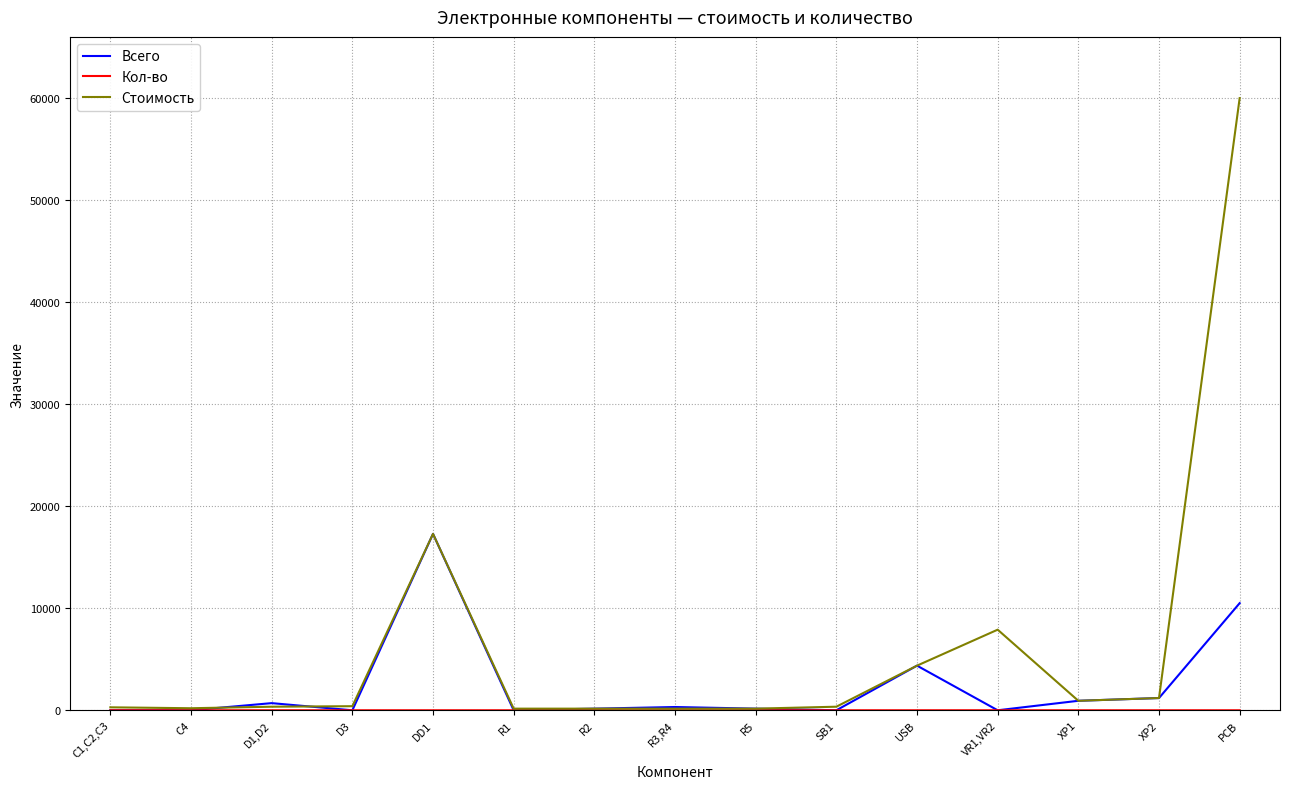

Is it true that Стоимость equals 160.0 at R1?

True